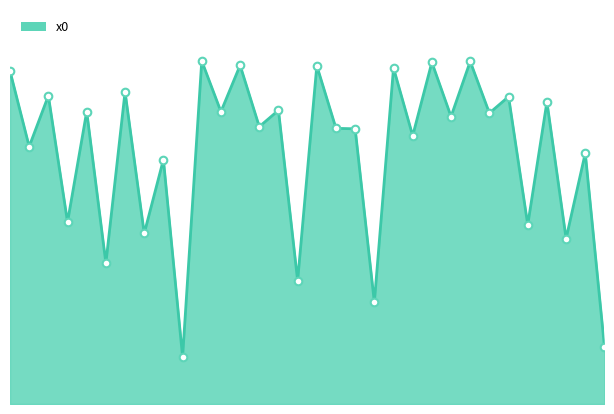

Does the chart have visible grid lines?

No